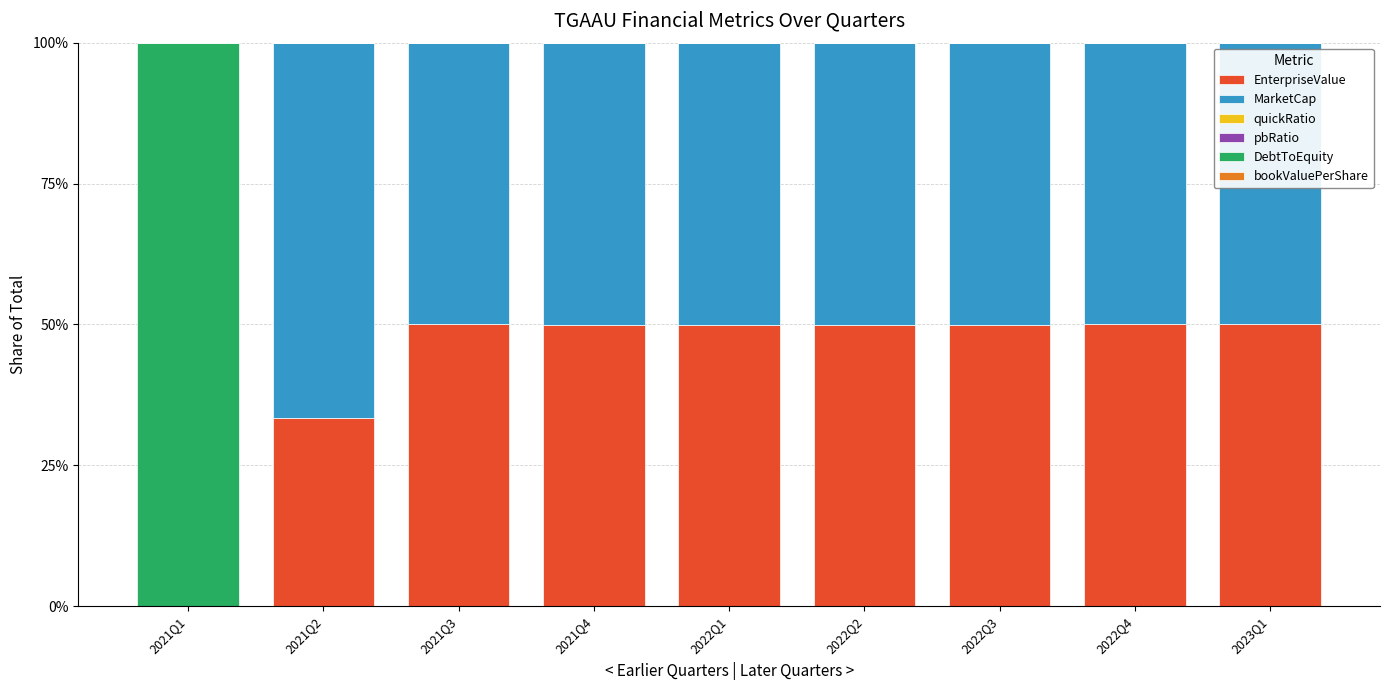

What is the total value across all series at 2022Q4?

1.0